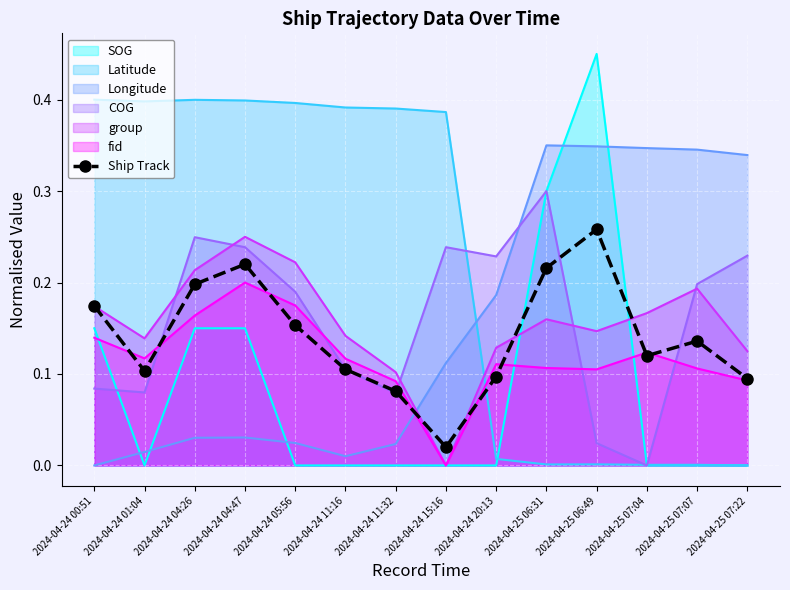

Is it true that the value at 2024-04-25 07:22 is 0.1?

True